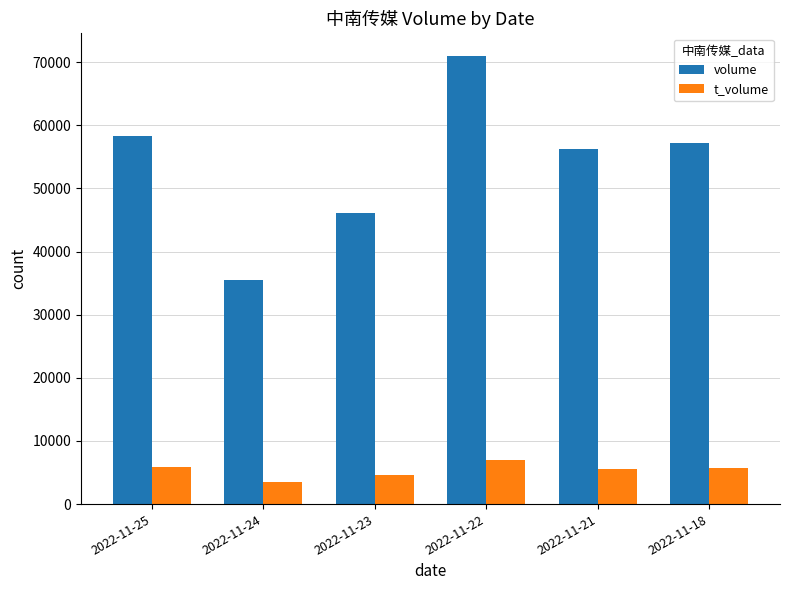

List the series in order of their peak value, highest first.

volume, t_volume